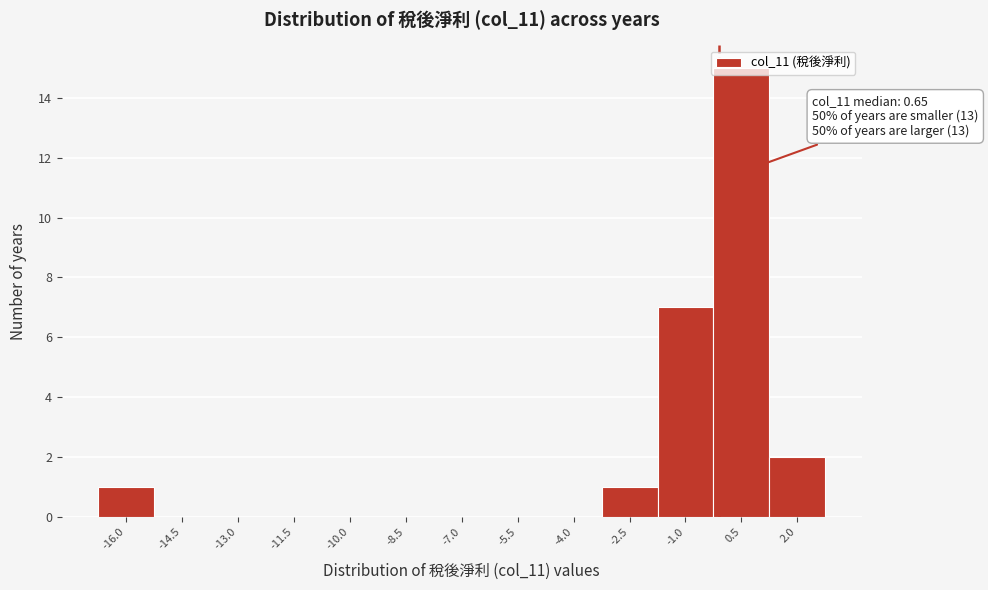

What is the maximum value shown in the chart?

15